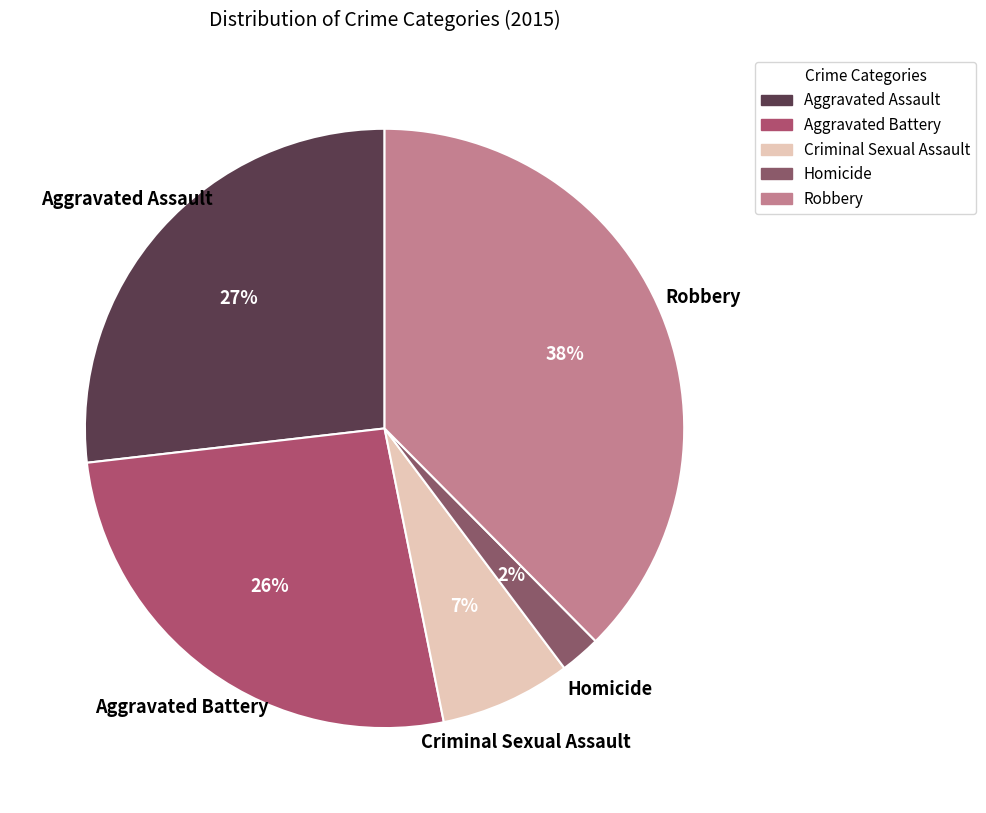

Approximately how many times larger is the value at Criminal Sexual Assault compared to Aggravated Assault?

0.3